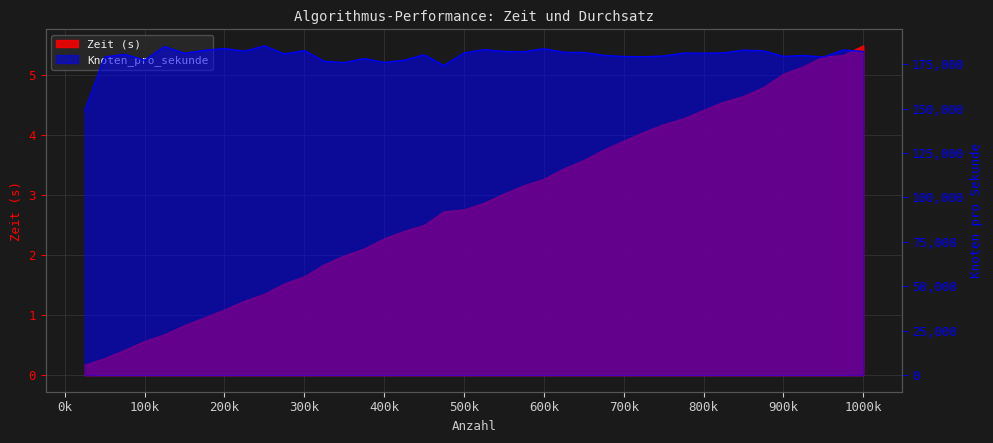

True or false: Zeit and Knoten_pro_sekunde cross at least once.

False